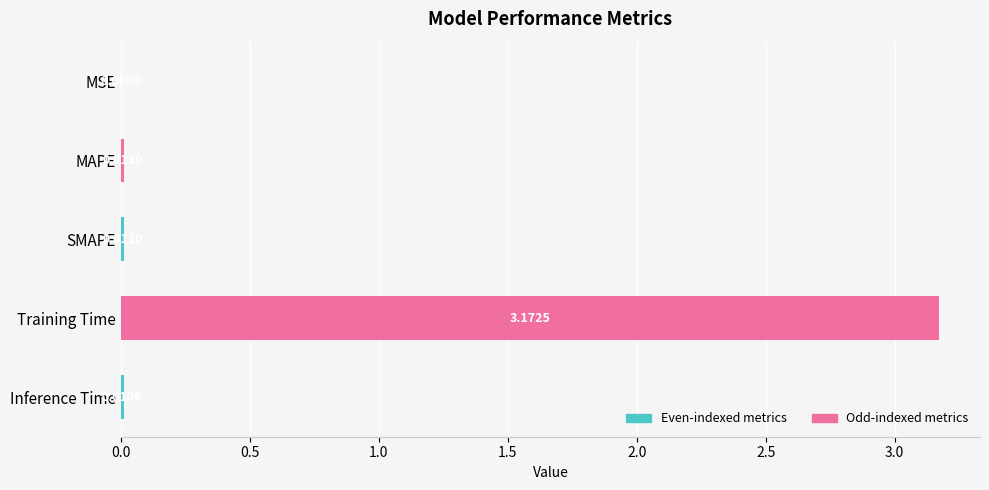

What is the change in value from SMAPE to Training Time?

+3.2